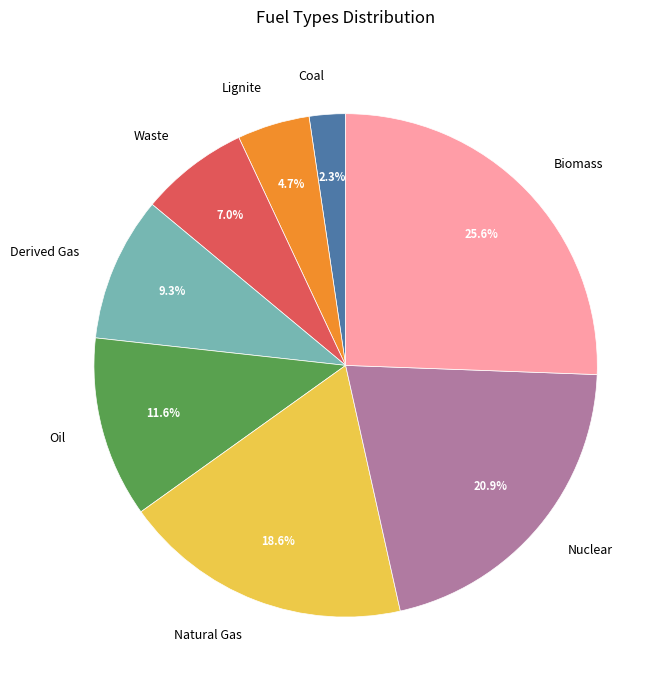

To the nearest percent, what is the average slice percentage?

12%